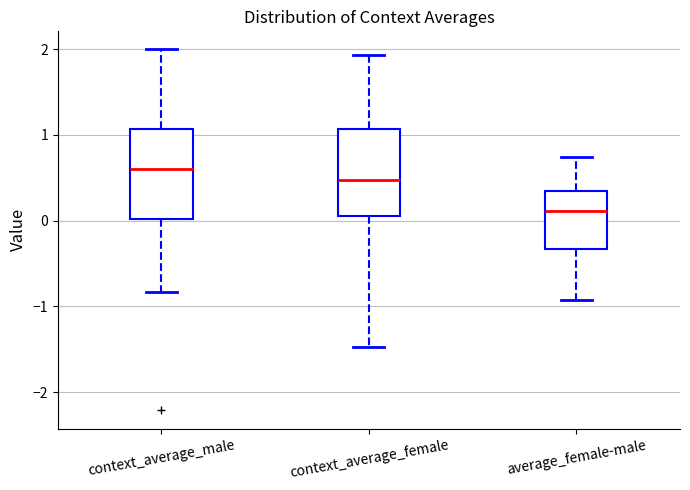

Where does the median line of the box for average_female-male sit on the y-axis? The values are not printed on the chart, so give them approximately, as read against the axis.

0.1